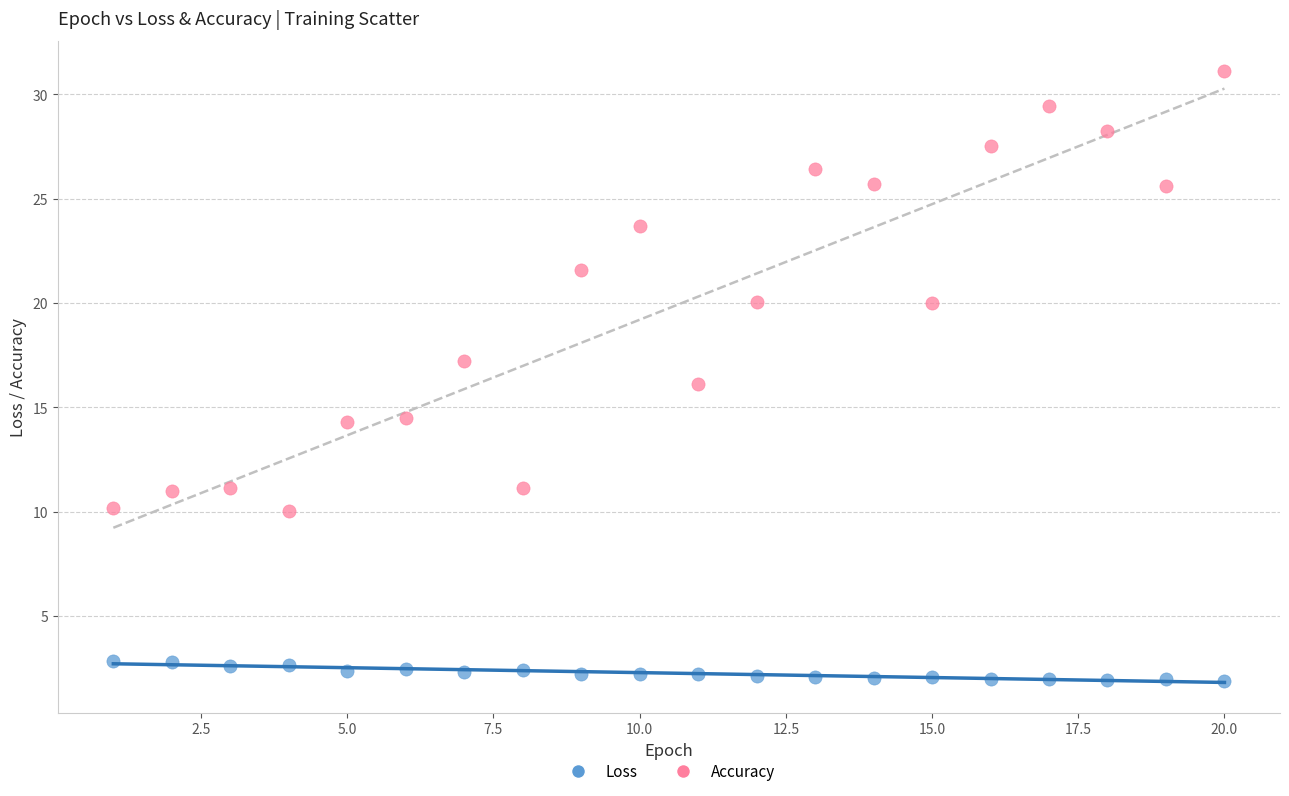

Across all data points, what is the range of Y values (max minus min)?

29.2